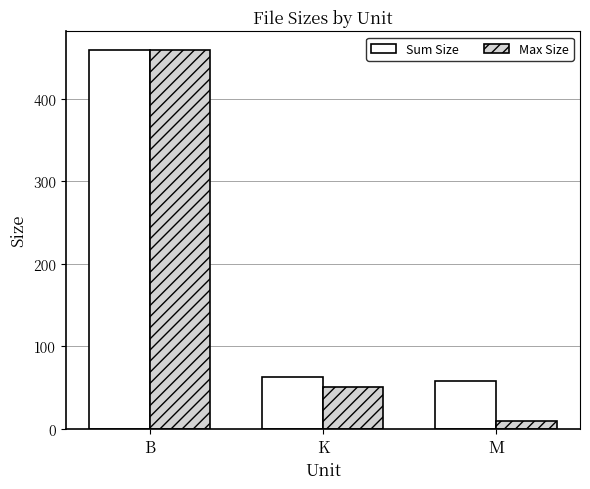

What is the value of the Sum Size bar at the 2nd from the left?

62.3